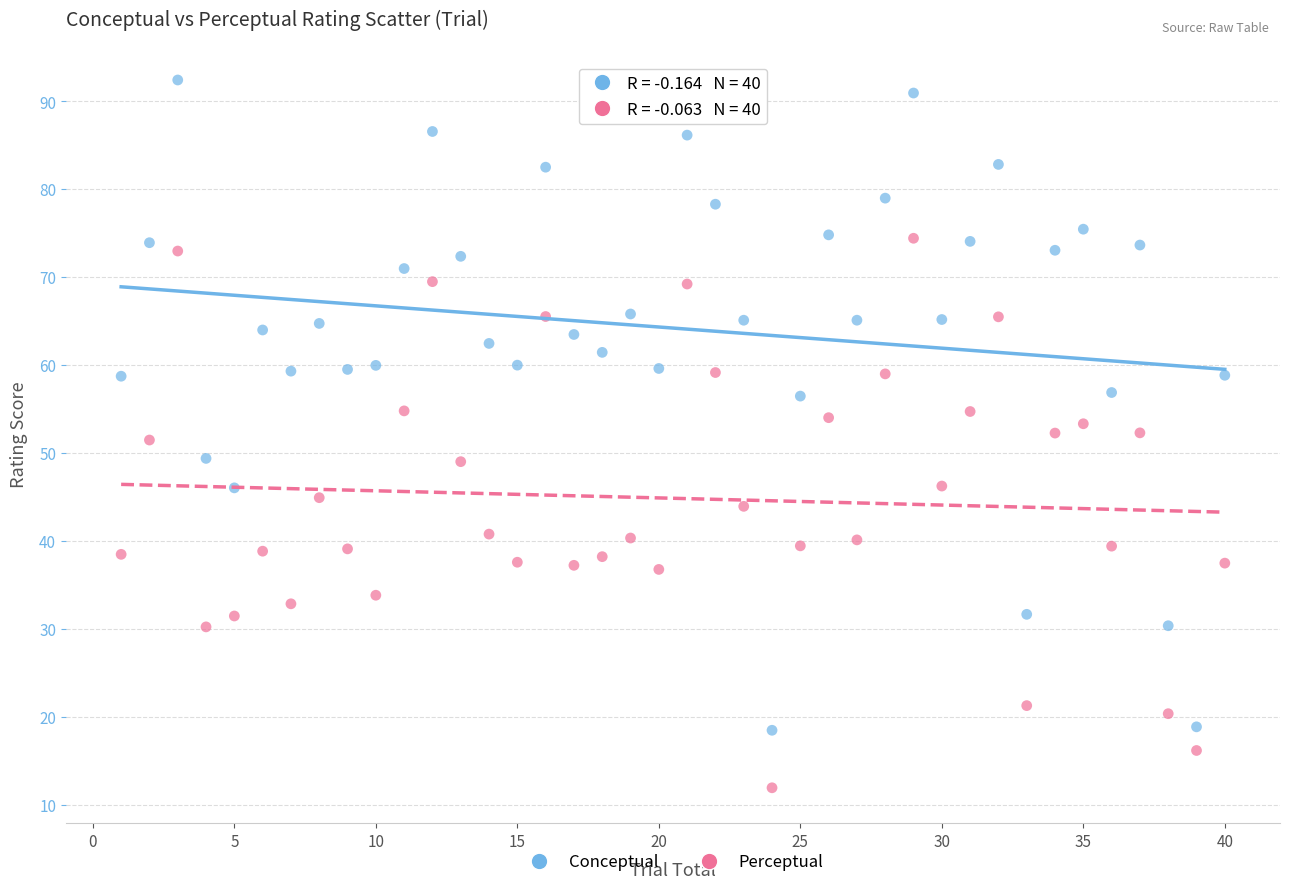

Which series reaches the maximum Y coordinate?

Conceptual